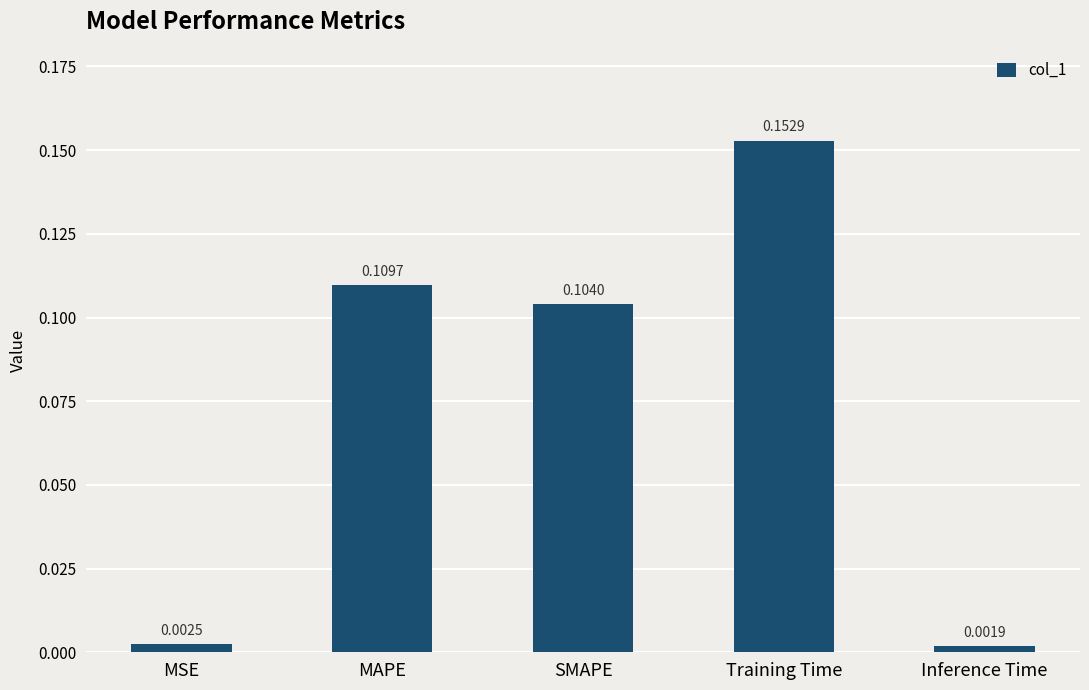

Rank the categories by value from lowest to highest.

Inference Time, MSE, SMAPE, MAPE, Training Time